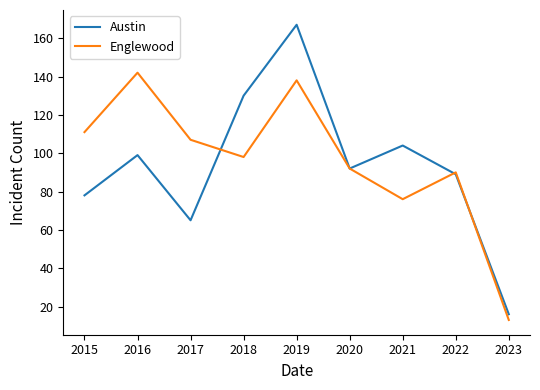

In Englewood, how many points are lower than both neighbors (excluding endpoints)?

2